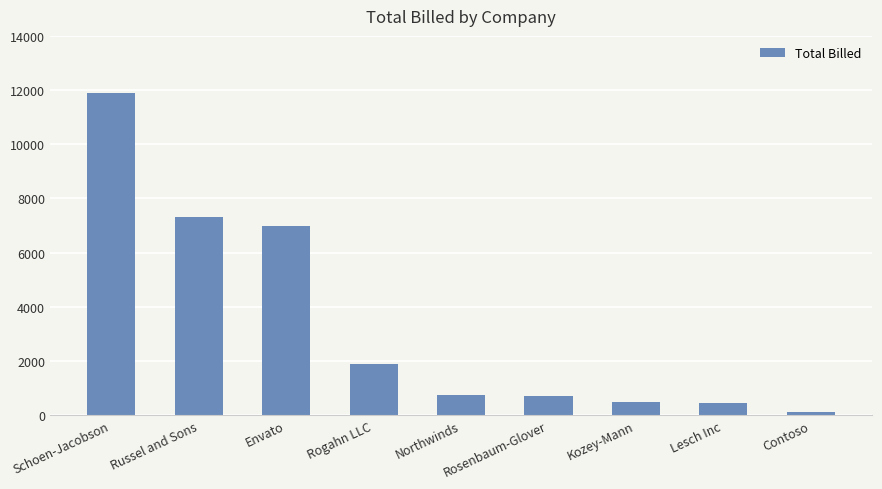

The value at Russel and Sons is 1473. True or false?

False